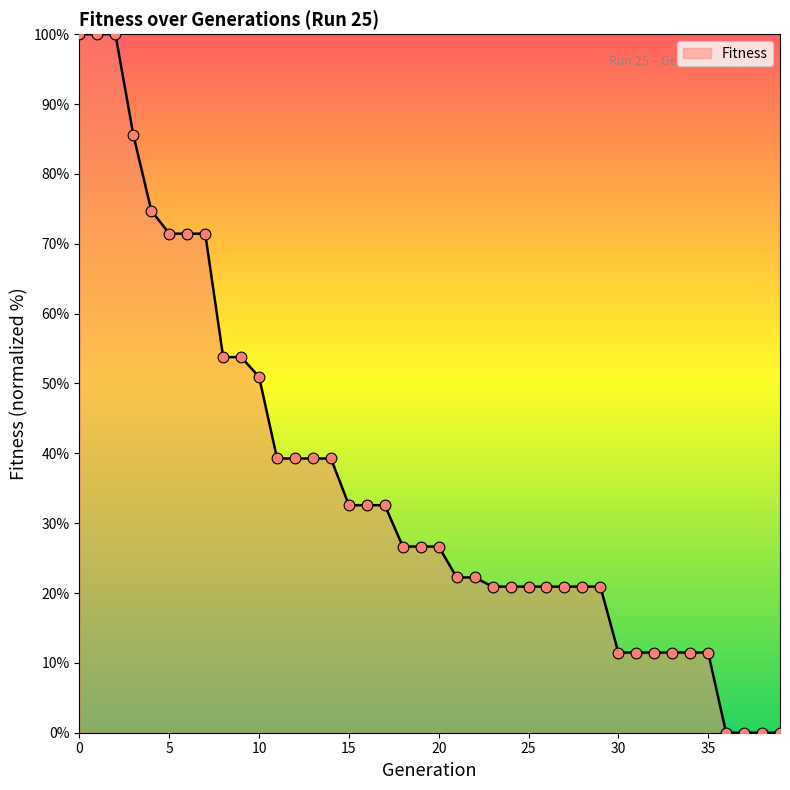

What is the maximum value shown in the chart?

100.0